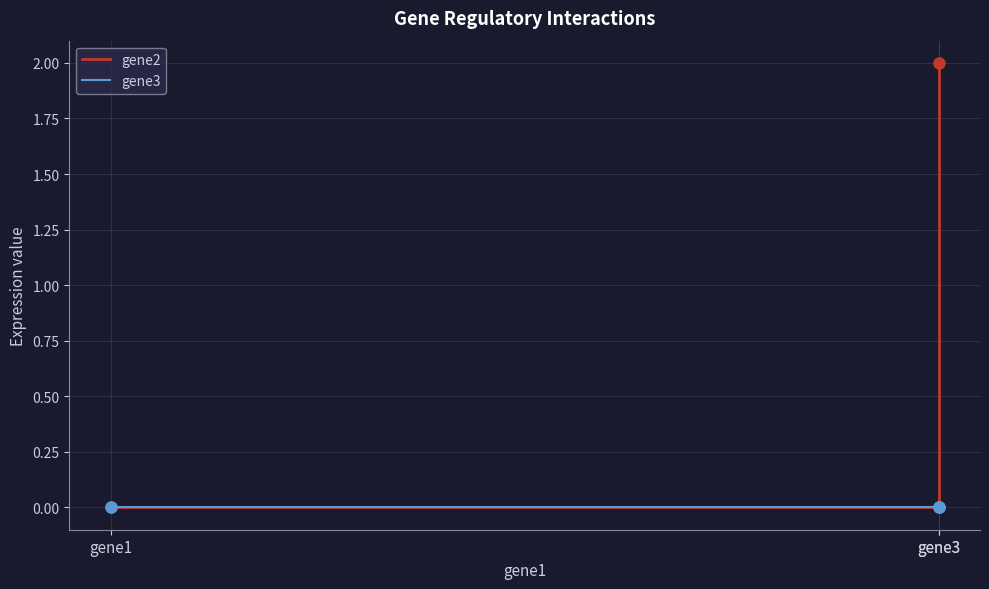

List the series in order of their peak value, lowest first.

gene3, gene2